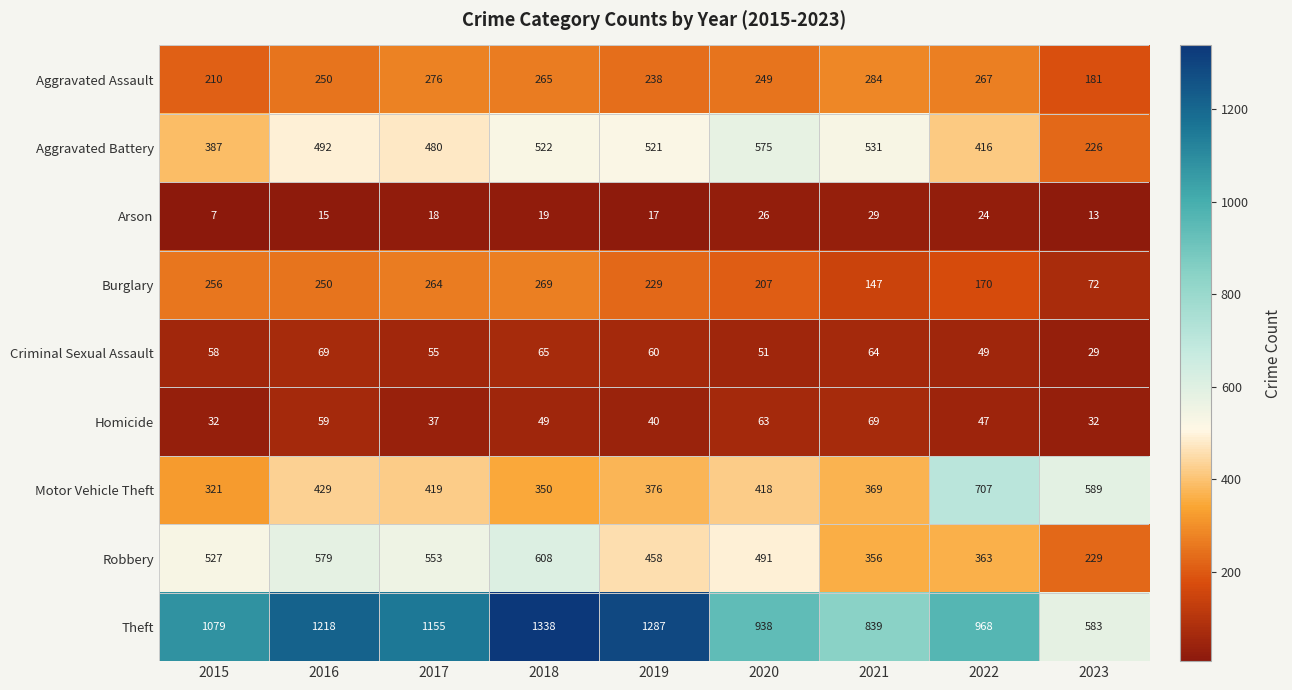

What is the total value across all series at 2020?

3018